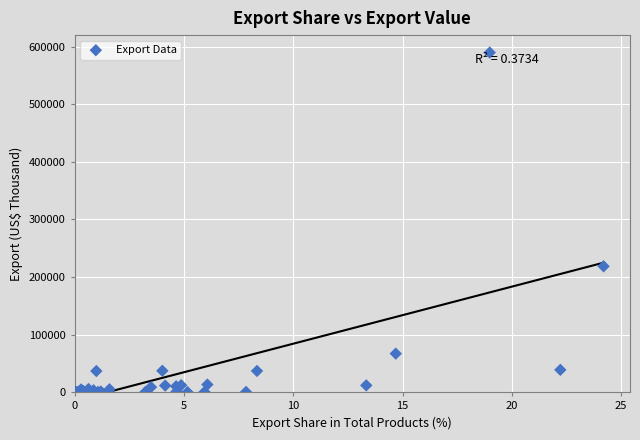

What Y value in the scatter plot is closest to 294992?

218628.2